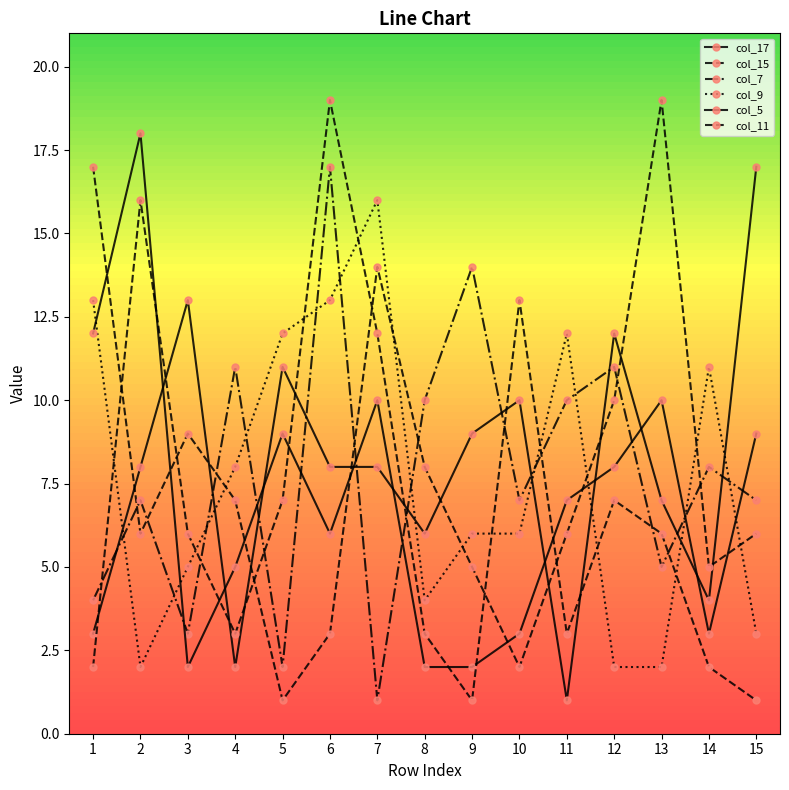

How many lines are shown in the chart?

6